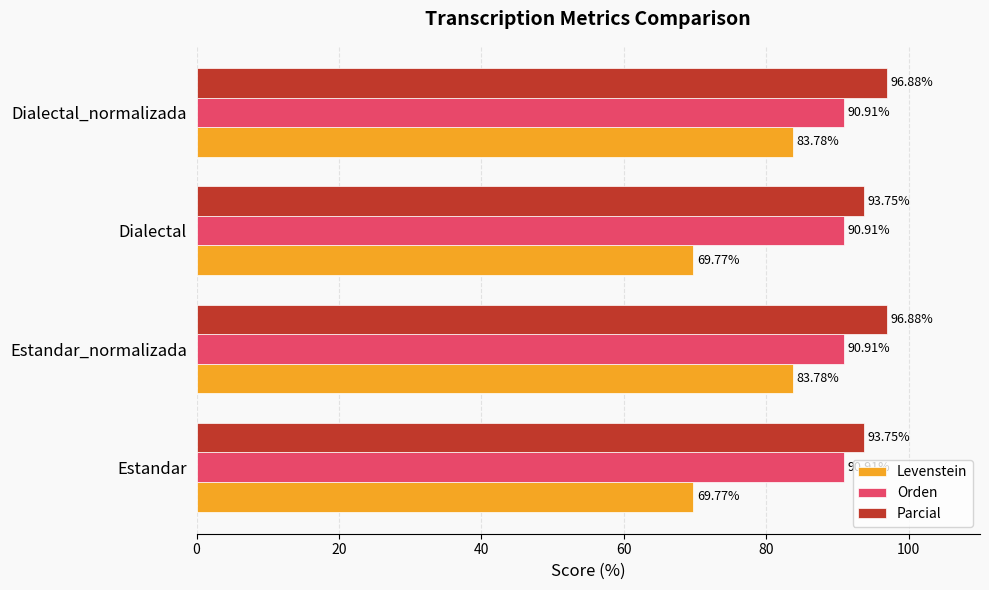

Which series has the largest range (max minus min)?

Levenstein